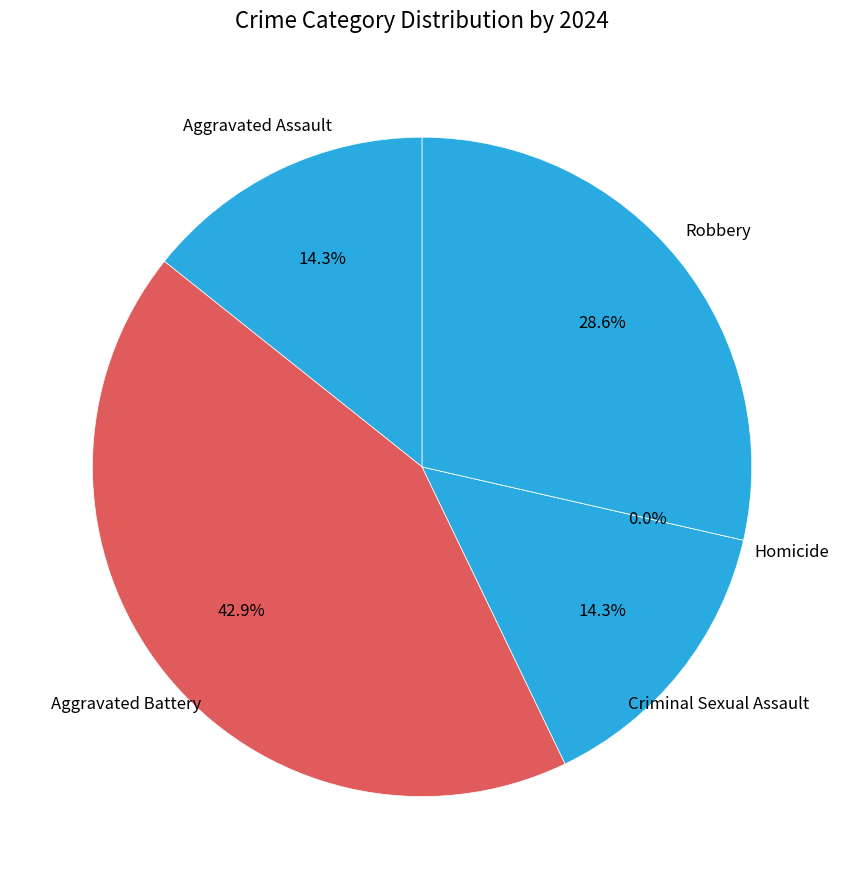

To the nearest percent, what is the difference between the Aggravated Battery and Aggravated Assault slice percentages?

29%